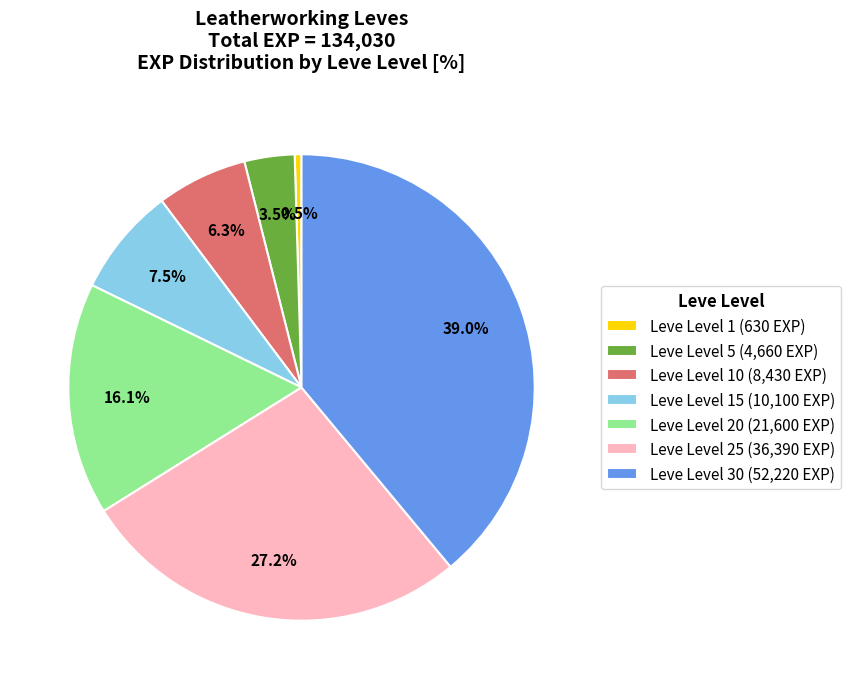

What is the ratio of the value at Leve Level 15 (10,100 EXP) to the value at Leve Level 25 (36,390 EXP)?

0.3